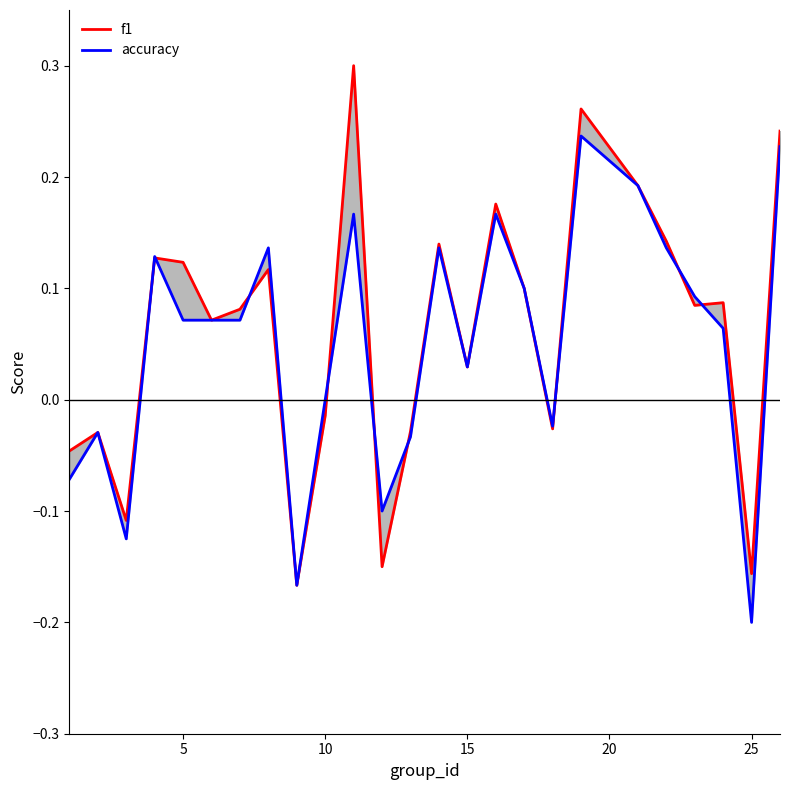

Is this an area chart (filled region under the line)?

No